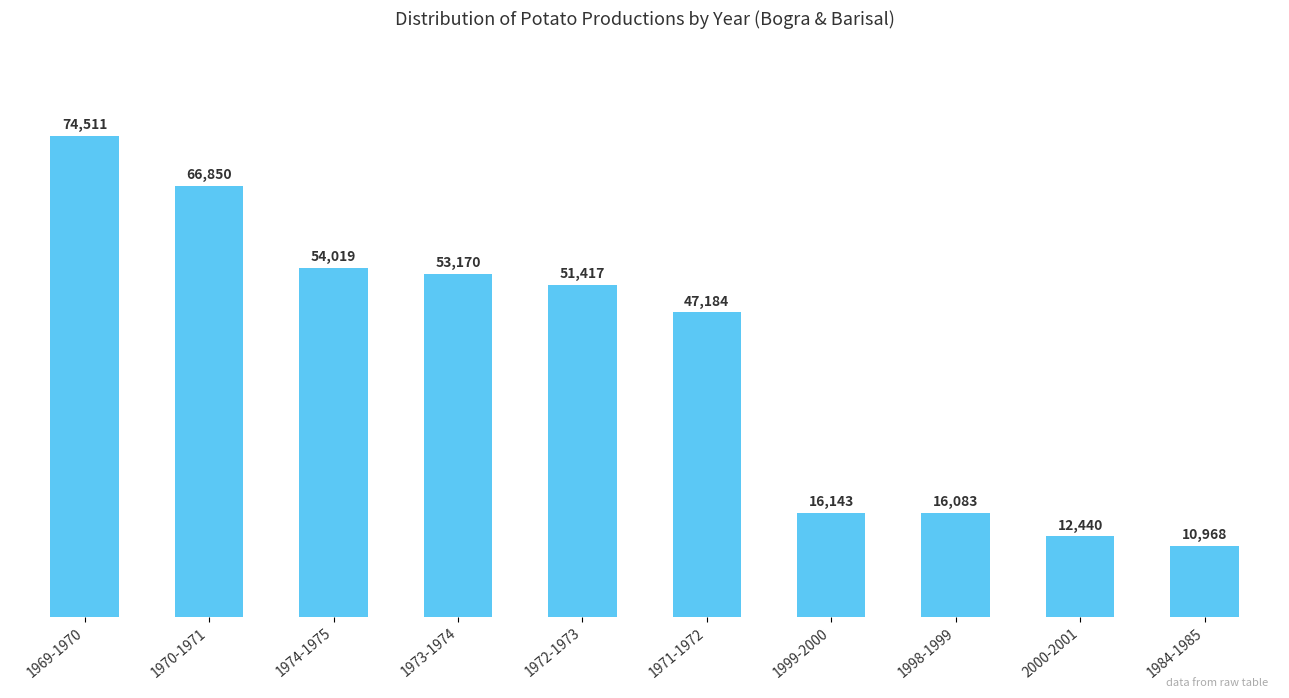

What is the smallest value displayed?

10968.0